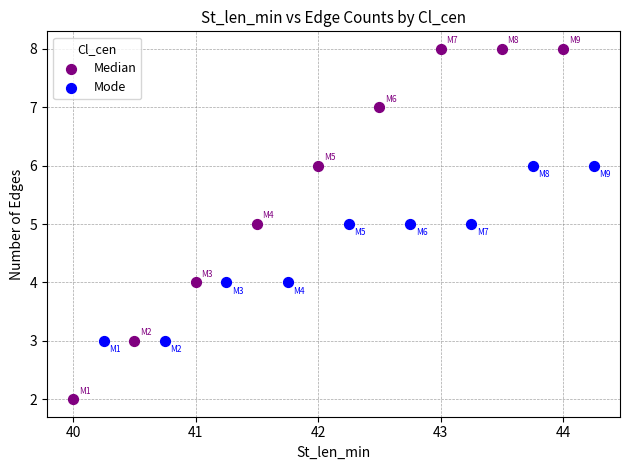

Which series has the widest spread of Y values?

Median